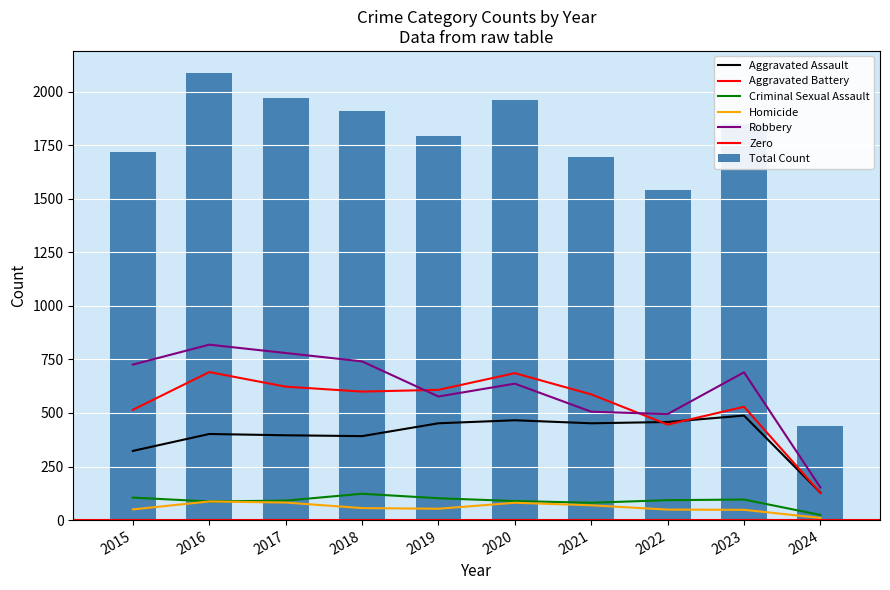

What is the lowest value of the Total Count series?

441